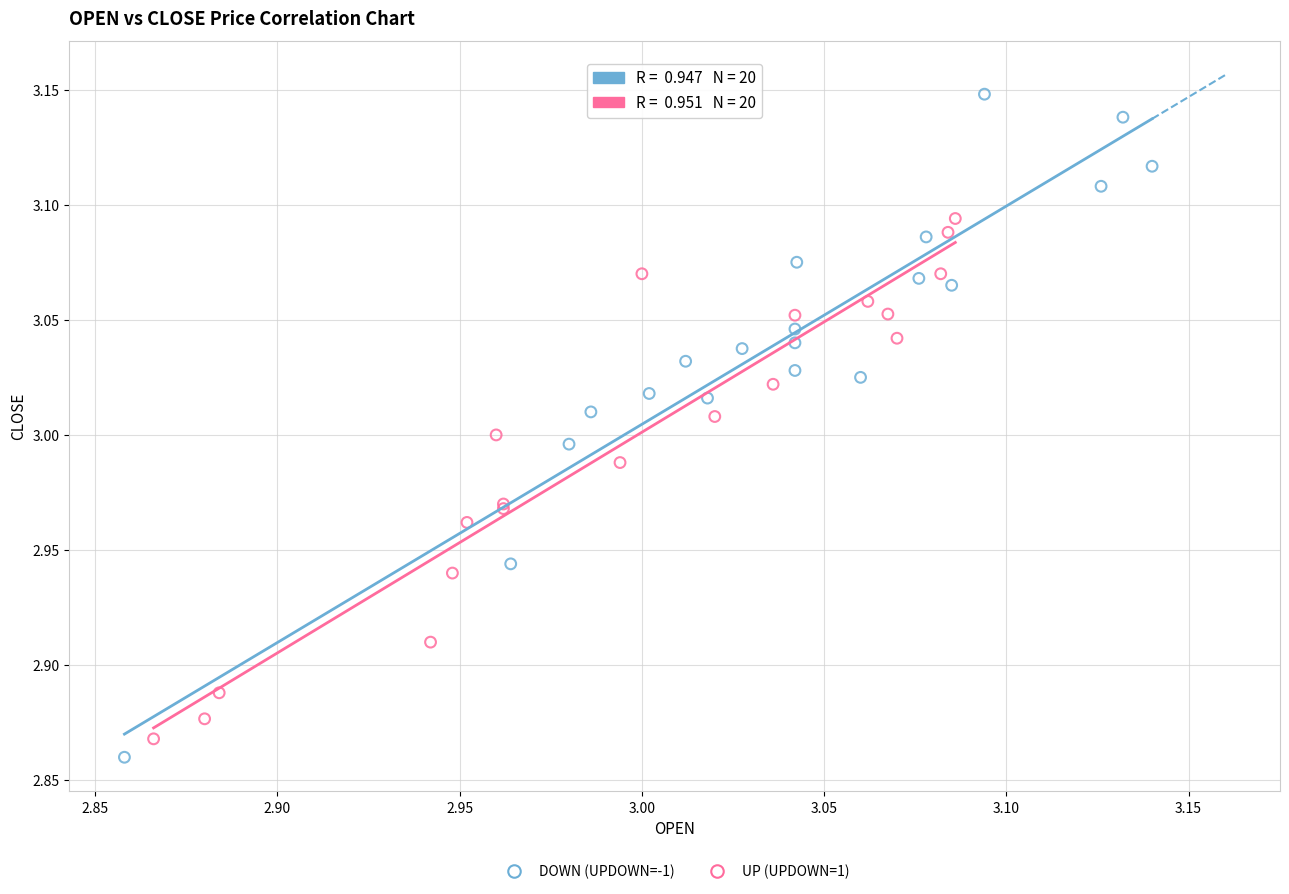

Which series has the widest spread of Y values?

DOWN (UPDOWN=-1)